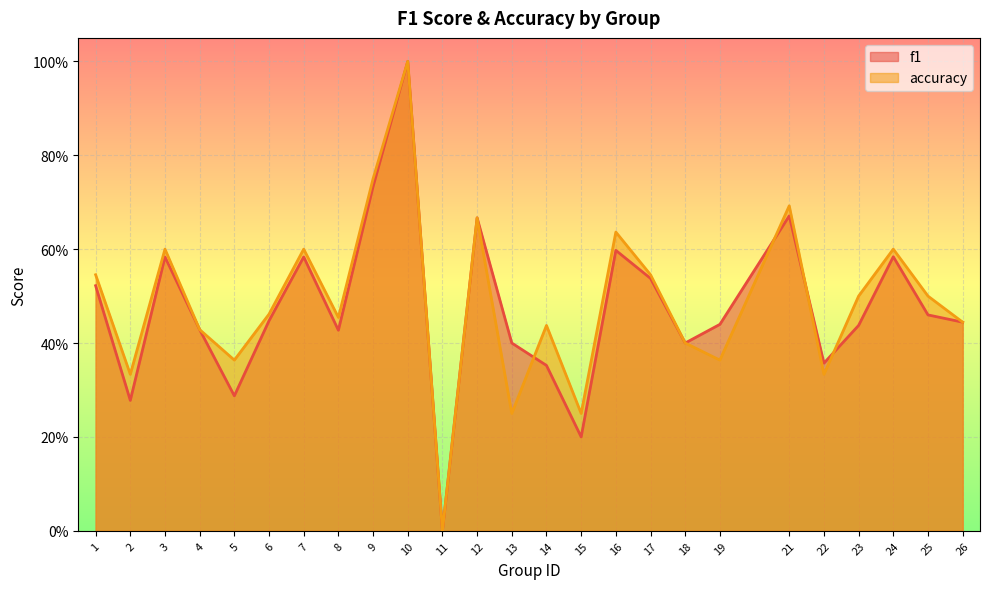

After their last crossing, which series has the higher values: f1 or accuracy?

accuracy